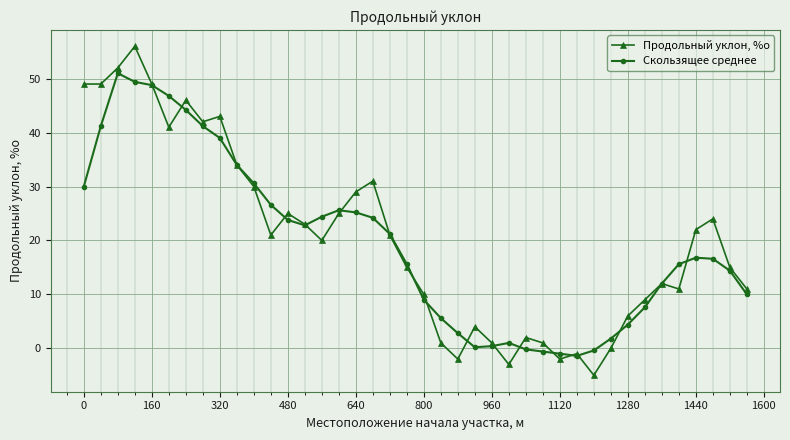

List the series in order of their overall mean, highest first.

Продольный уклон, %о, Скользящее среднее